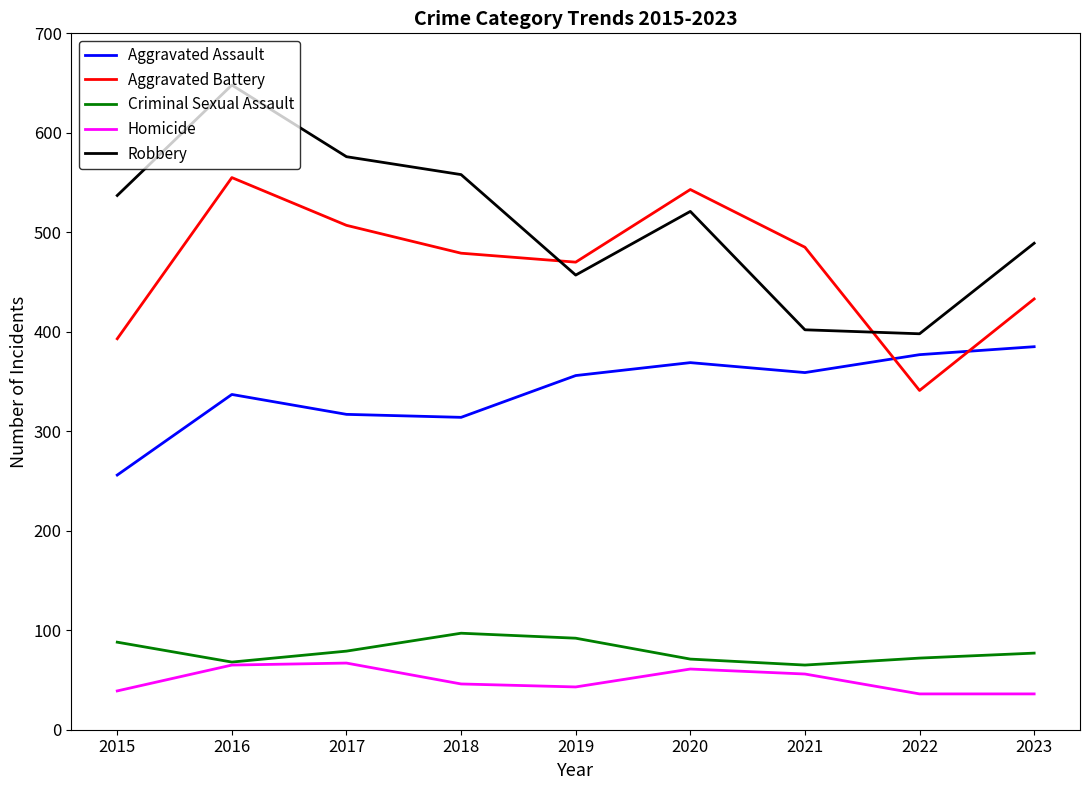

At which label is Robbery closest to 523?

2020